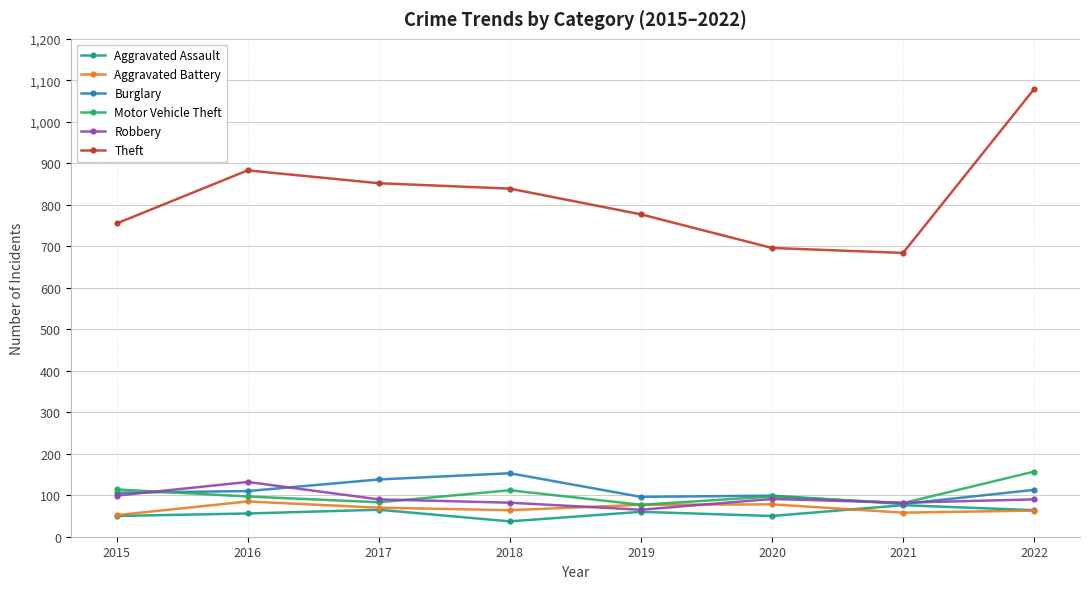

What is the smallest value displayed?

37